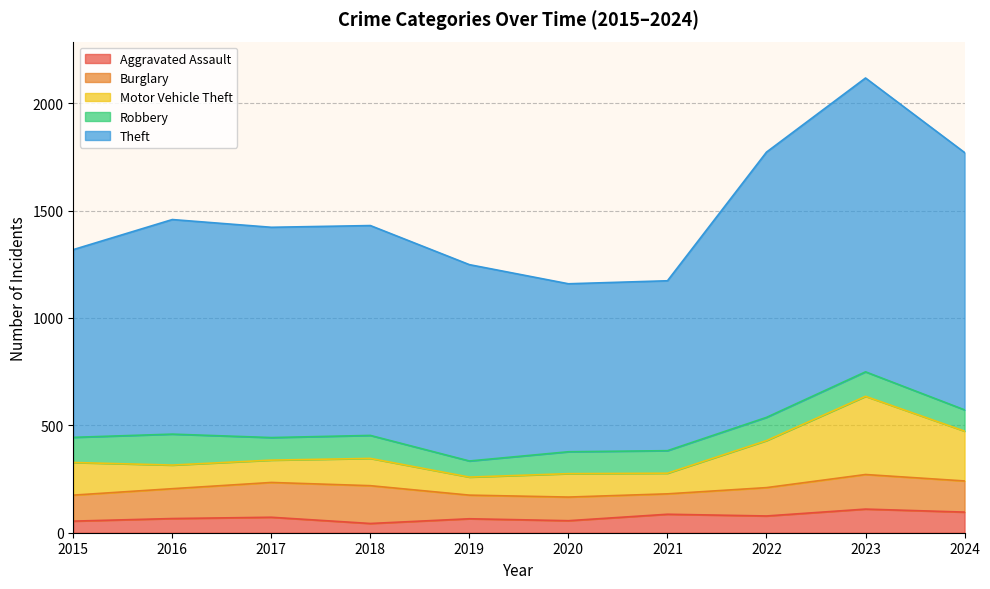

True or false: Theft and Aggravated Assault cross at least once.

False